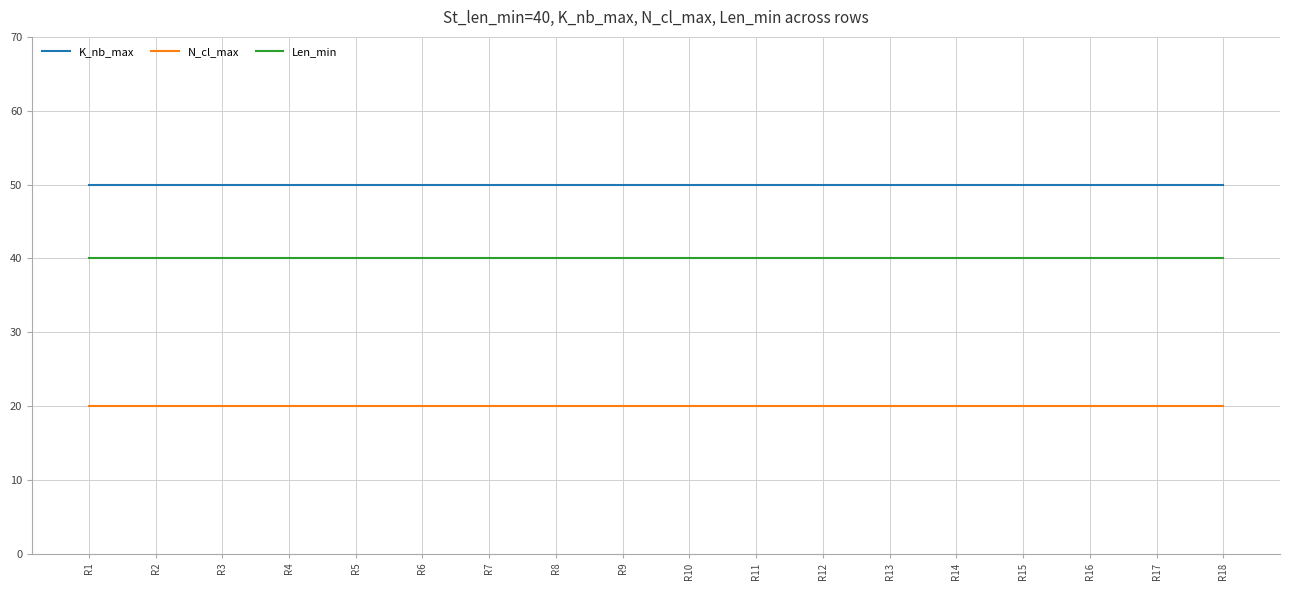

Reading left to right, extract all data points from this chart.

K_nb_max: R1=50	R2=50	R3=50	R4=50	R5=50	R6=50	R7=50	R8=50	R9=50	R10=50	R11=50	R12=50	R13=50	R14=50	R15=50	R16=50	R17=50	R18=50
N_cl_max: R1=20	R2=20	R3=20	R4=20	R5=20	R6=20	R7=20	R8=20	R9=20	R10=20	R11=20	R12=20	R13=20	R14=20	R15=20	R16=20	R17=20	R18=20
Len_min: R1=40	R2=40	R3=40	R4=40	R5=40	R6=40	R7=40	R8=40	R9=40	R10=40	R11=40	R12=40	R13=40	R14=40	R15=40	R16=40	R17=40	R18=40